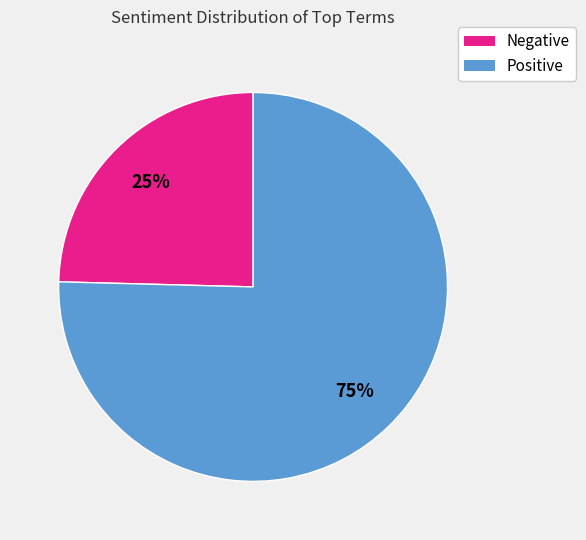

Does any single category account for the majority?

Yes